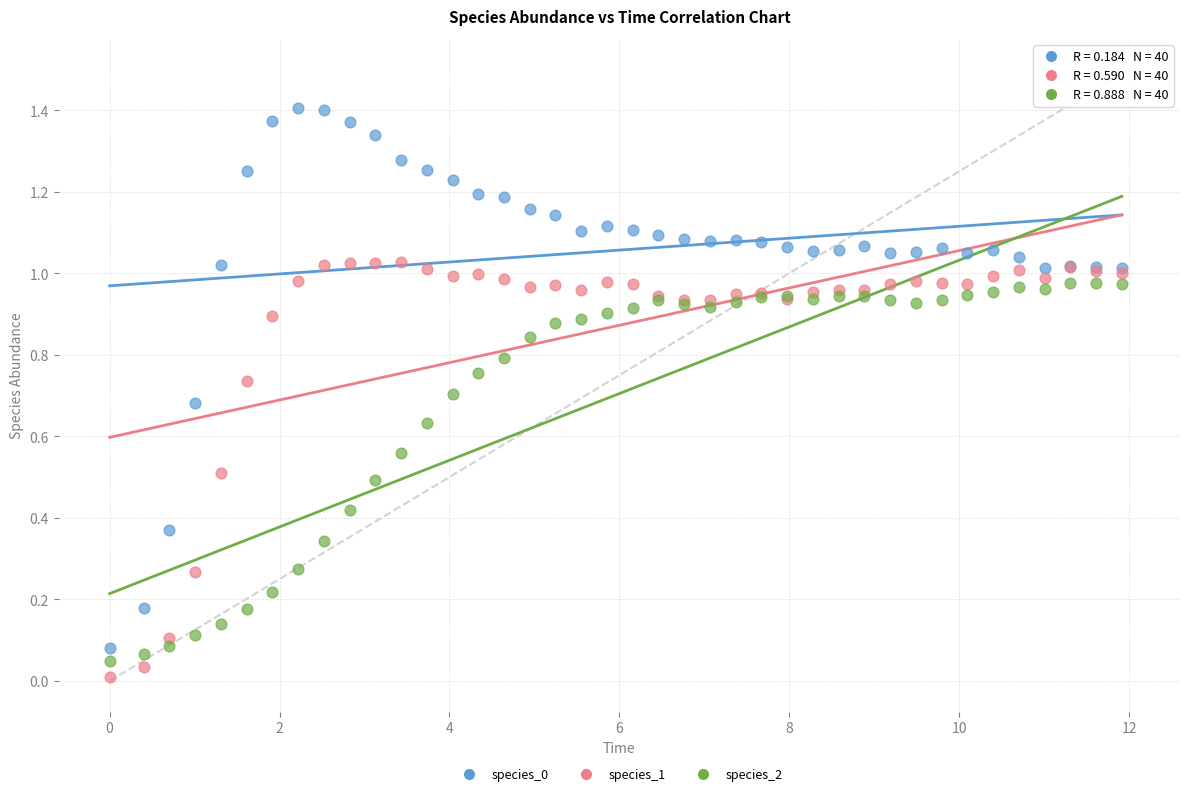

What is the X range (max minus min) for the scatter plot?

11.9